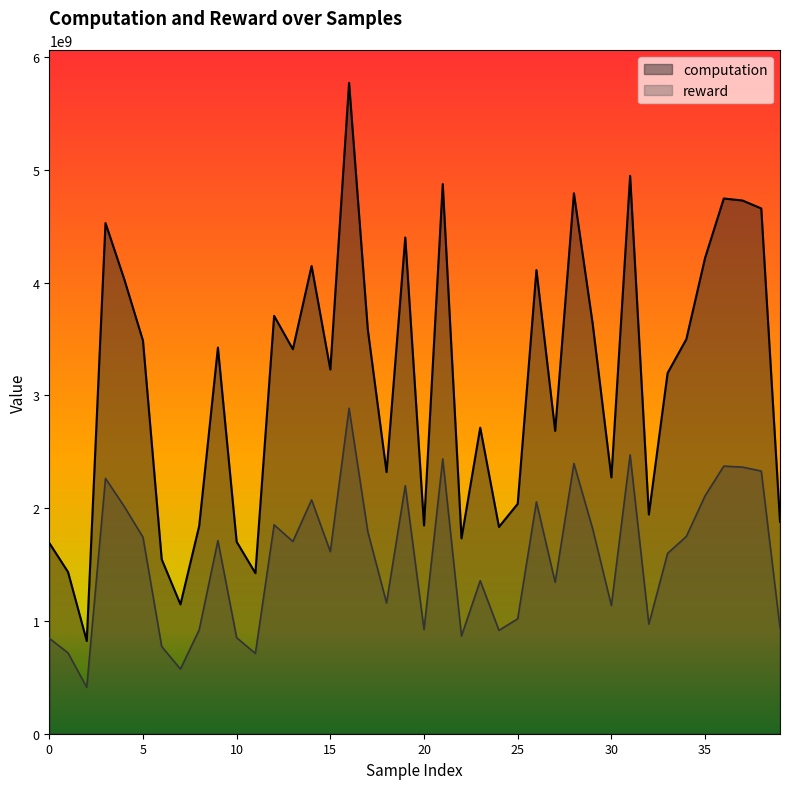

Does the chart display data point markers on the line(s)?

No